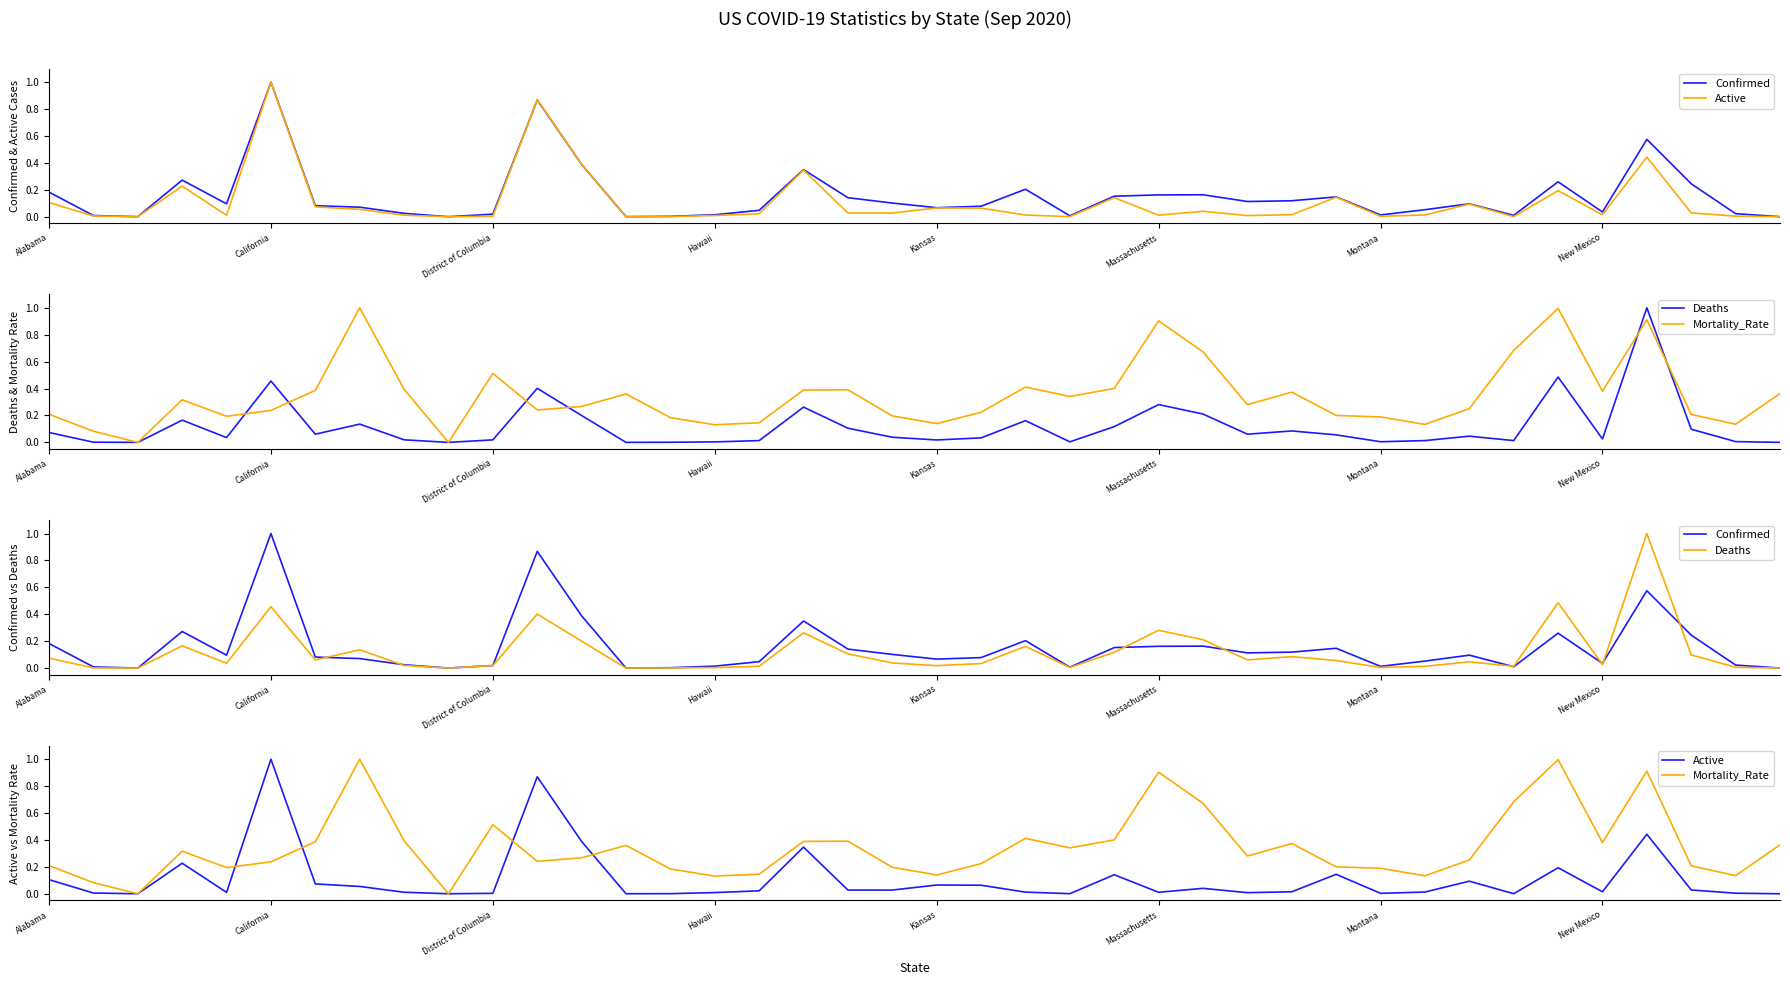

True or false: Deaths has more than 0 interior local peaks.

True